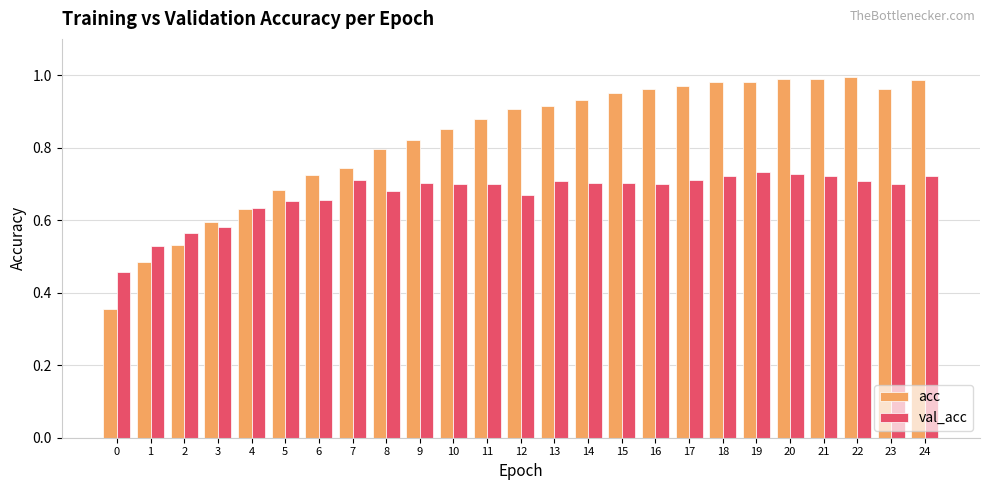

What are all the series names shown in the legend?

acc, val_acc